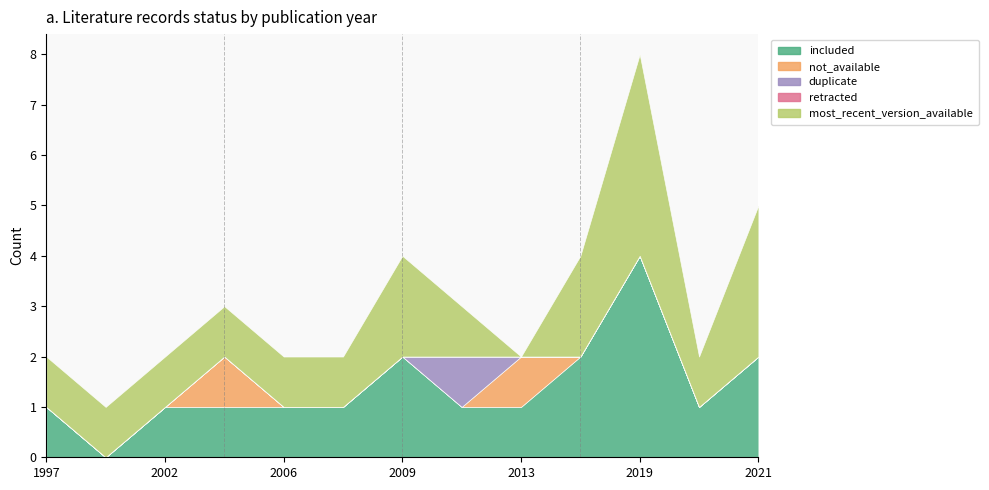

At which category does the chart reach its minimum across all series?

2021